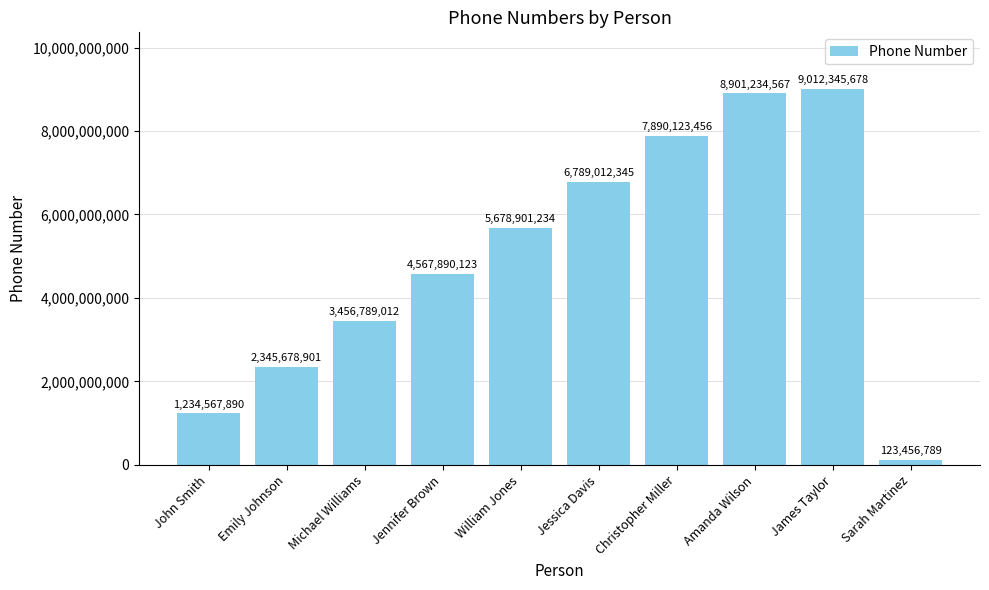

What is the change in value from John Smith to Sarah Martinez?

-1111111101